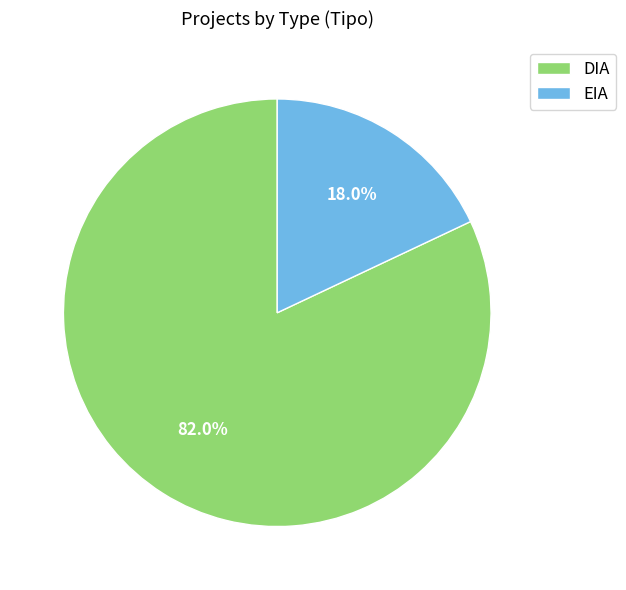

What is the total percentage of EIA and DIA?

100.0%